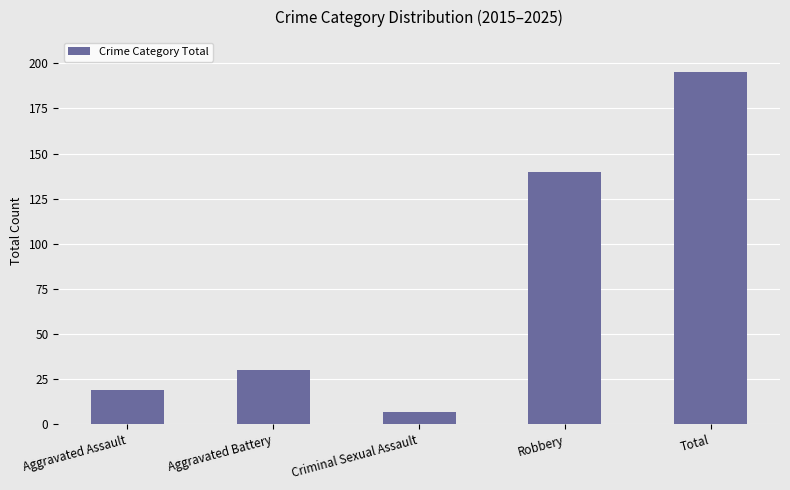

What is the value of the 3rd bar from the left?

7